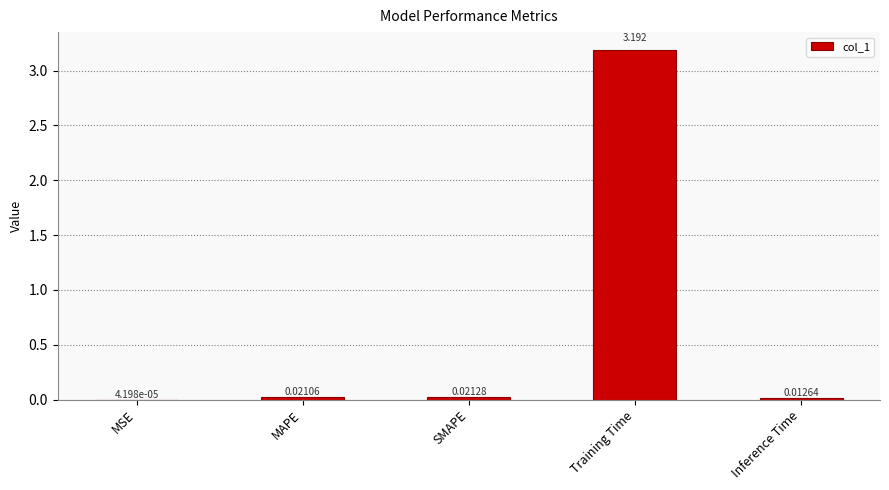

At which category does the chart reach its peak across all series?

Training Time